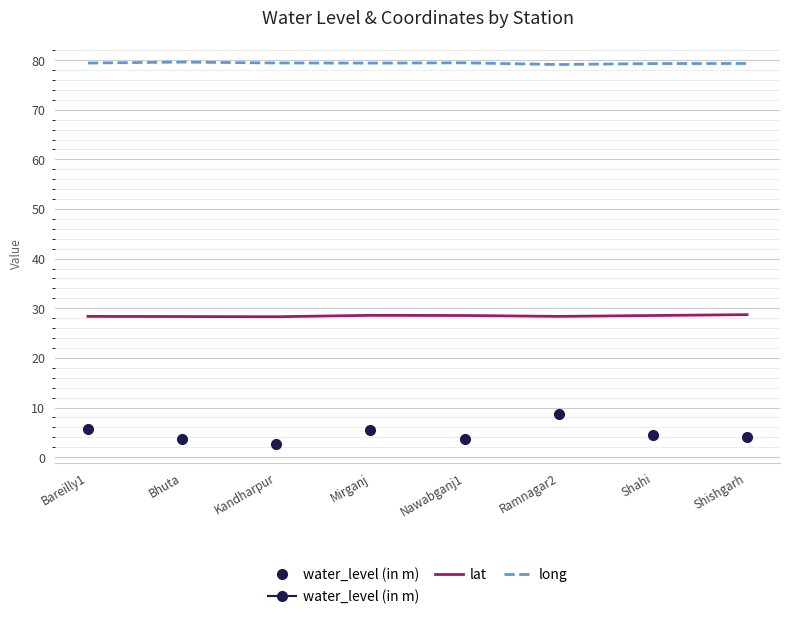

What is the difference between the maximum and minimum values in the long series?

0.5